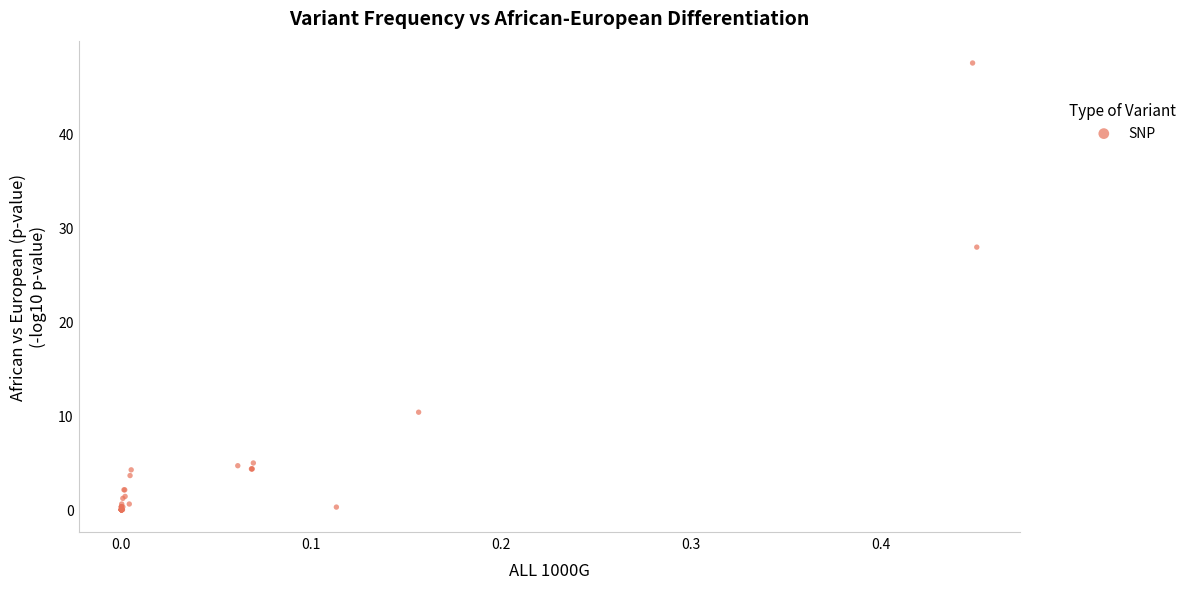

What Y value in the scatter plot is closest to 23?

27.9